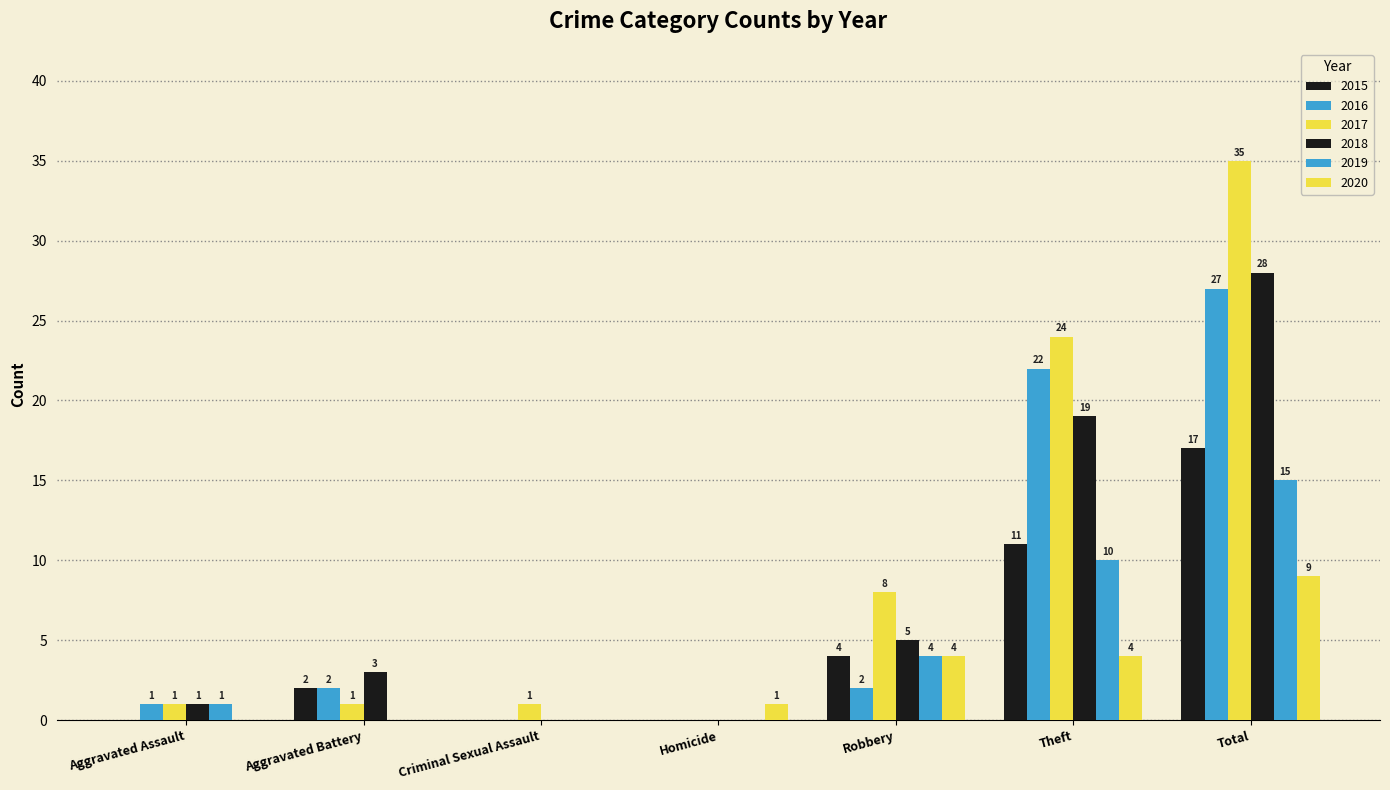

Are the bars grouped side by side (vs. stacked)?

Yes